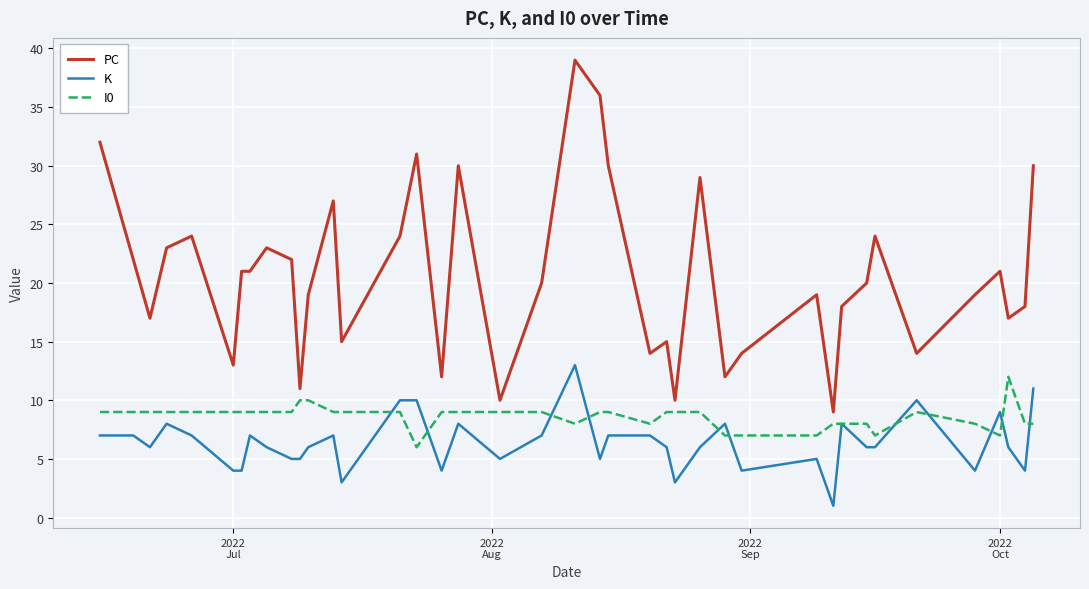

What is the average value of the K series?

6